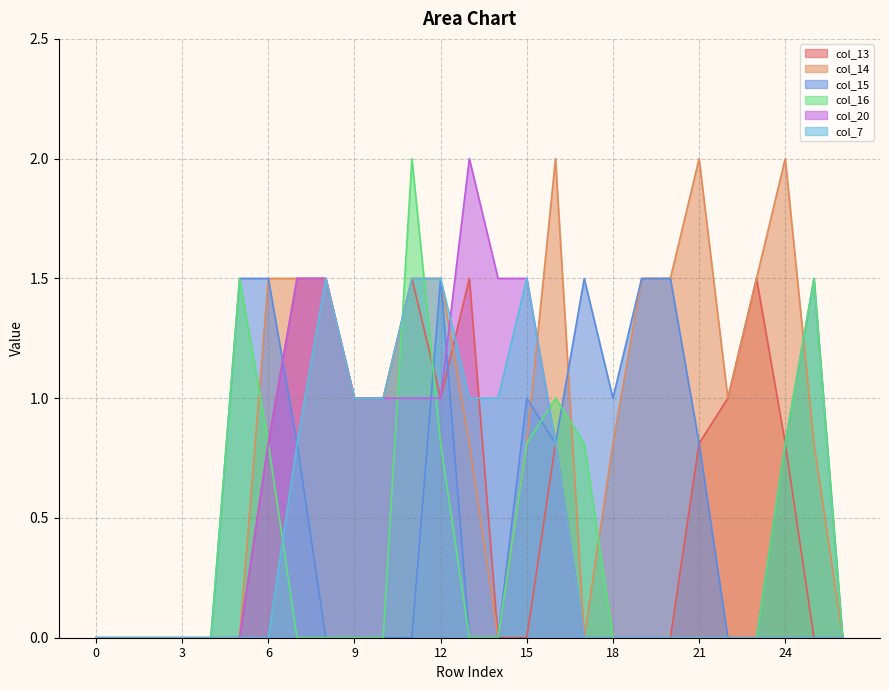

How many times do col_14 and col_16 cross each other?

6